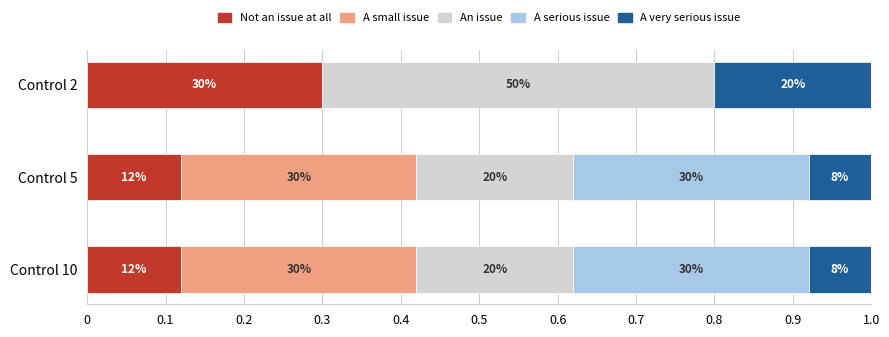

What position from the left is 0.1?

2